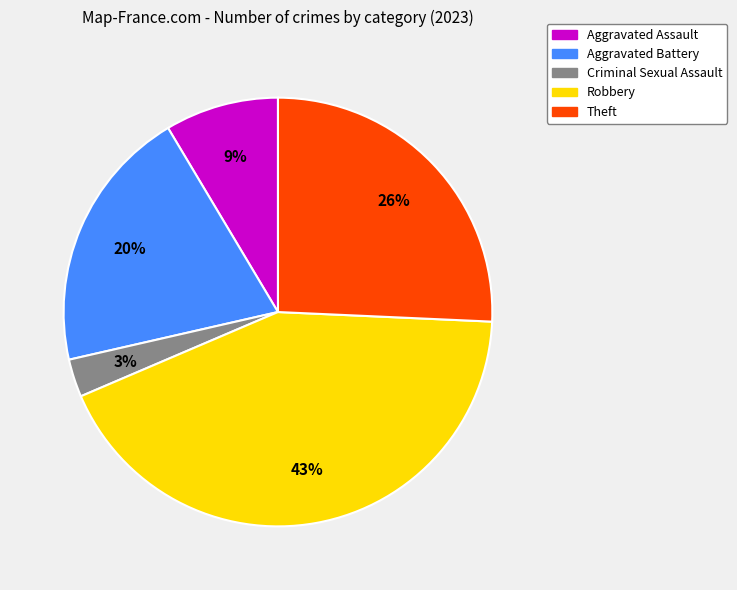

Is there any slice that represents more than half of the pie?

No